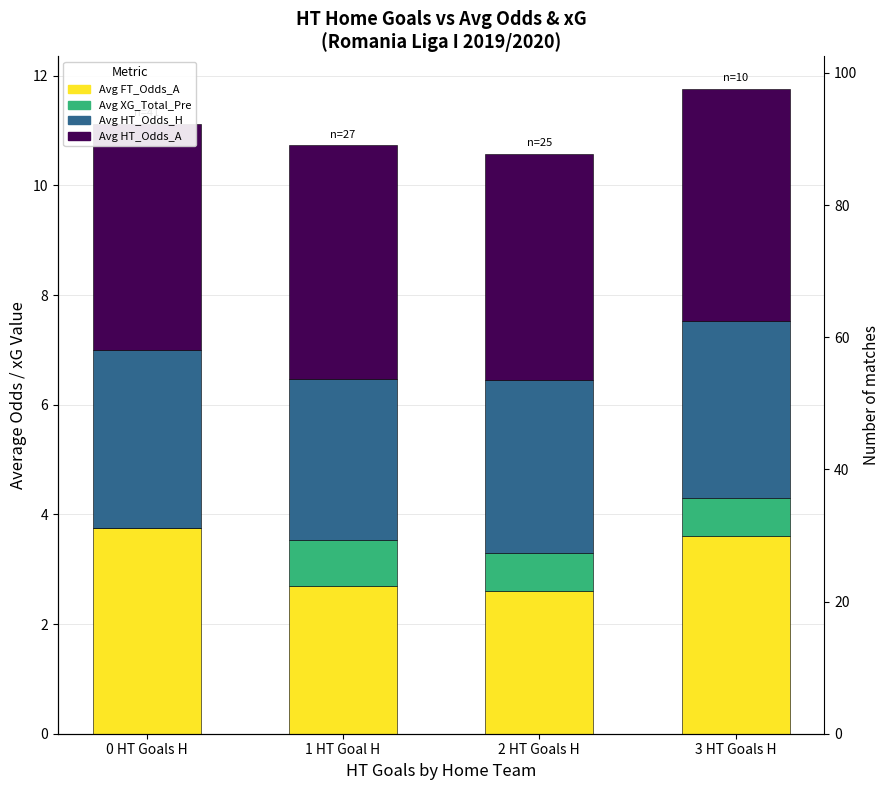

List the labels in order of Avg FT_Odds_A value, largest first.

0 HT Goals H, 3 HT Goals H, 1 HT Goal H, 2 HT Goals H